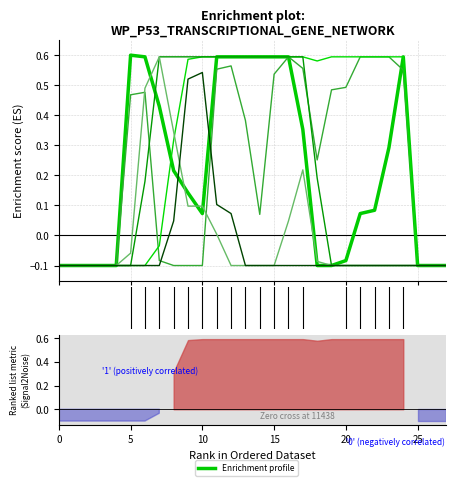

At which label is Enrichment profile closest to 0?

10